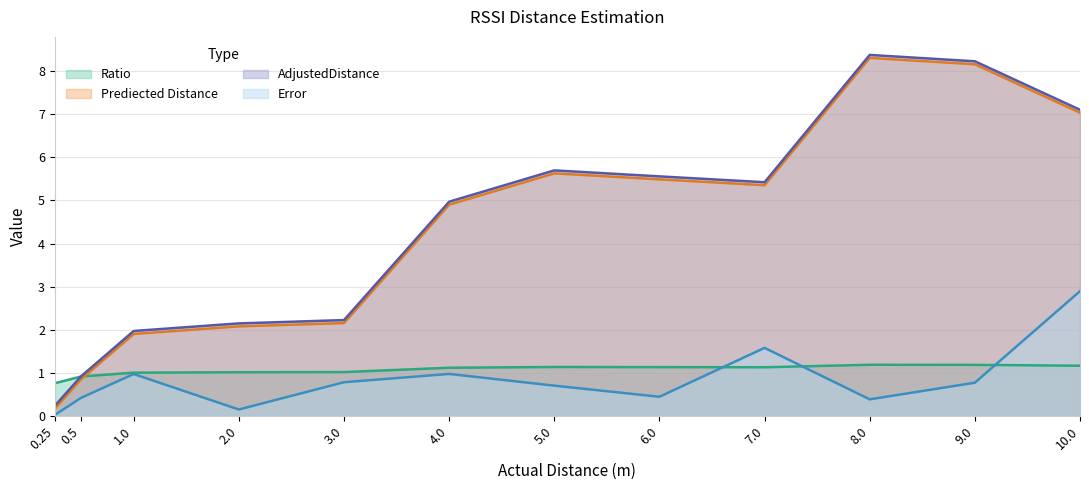

How many interior local peaks does the AdjustedDistance series have?

2